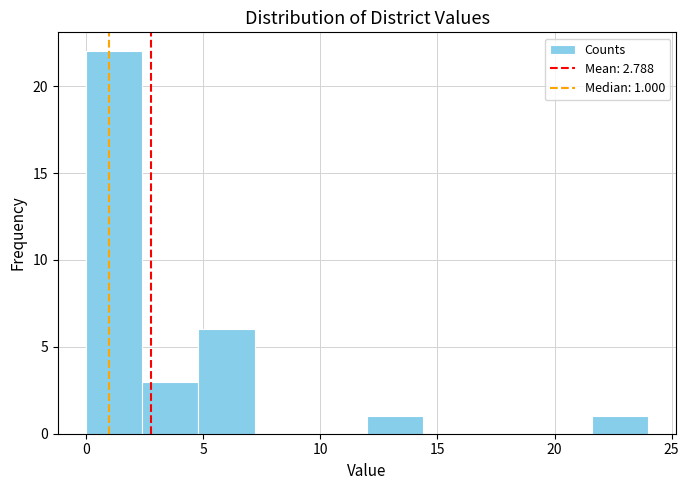

Over which range of the x-axis is the bar tallest?

0.0 to 2.4